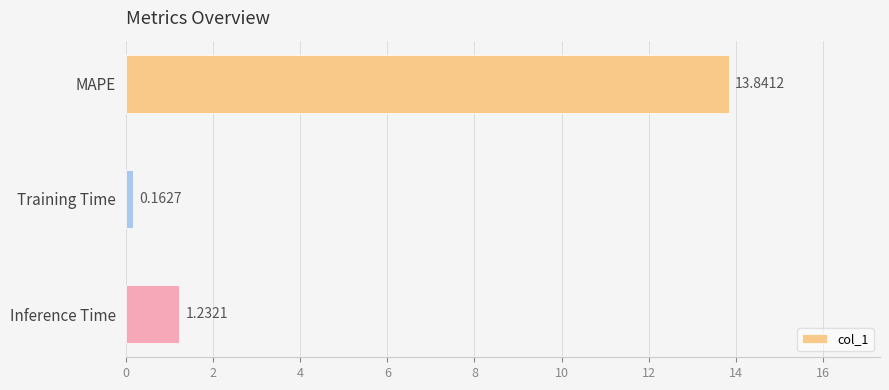

What is the sum of all values?

15.2